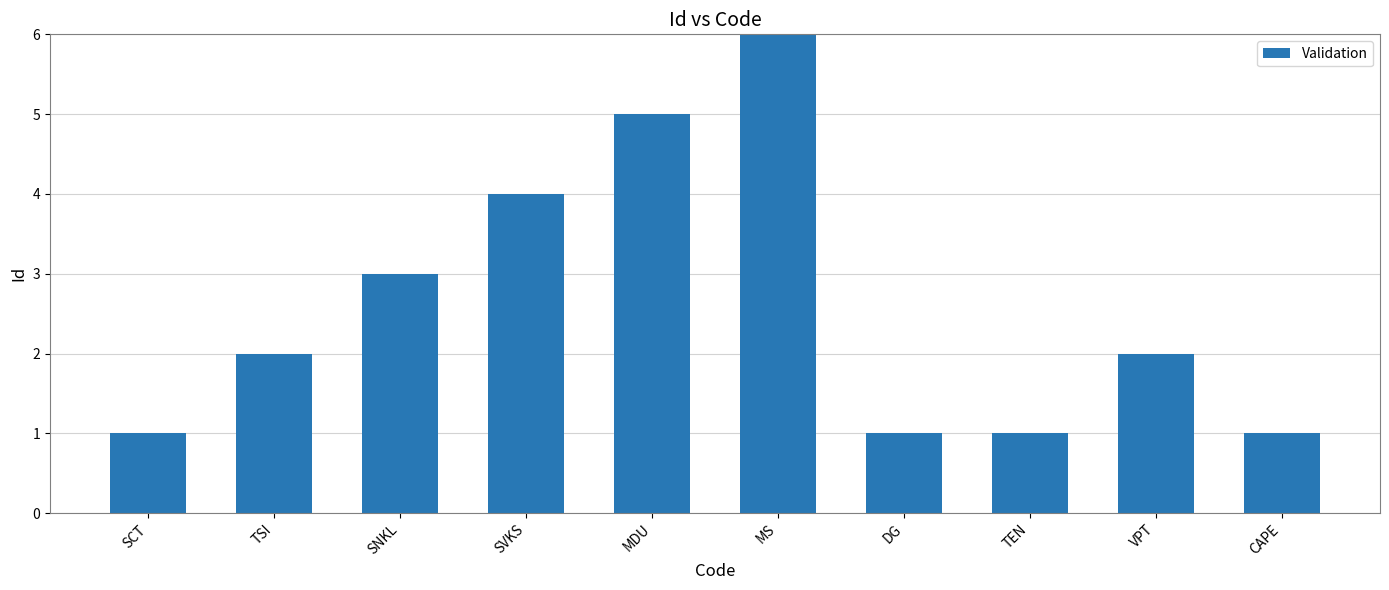

What is the greatest value displayed?

6